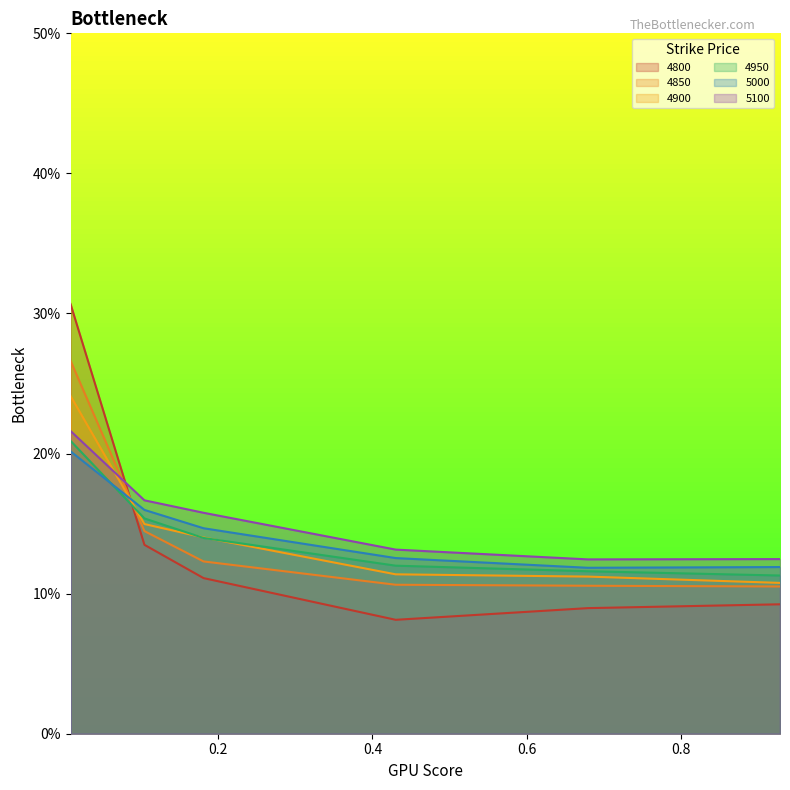

At which label is 5000 closest to 0?

0.6794520547945205